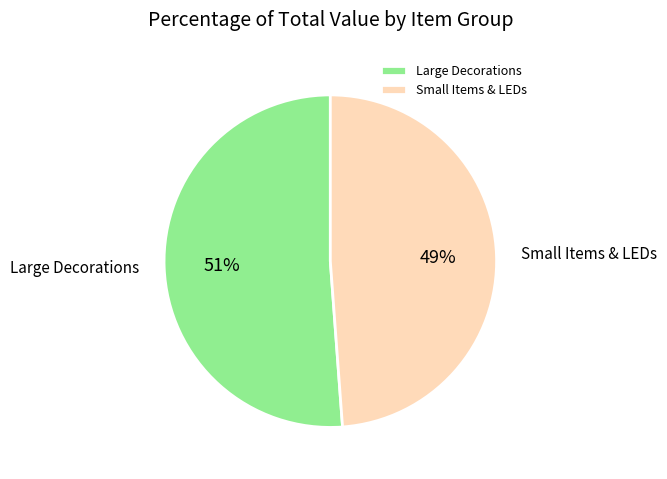

True or false: Small Items & LEDs accounts for 49% of the total.

True